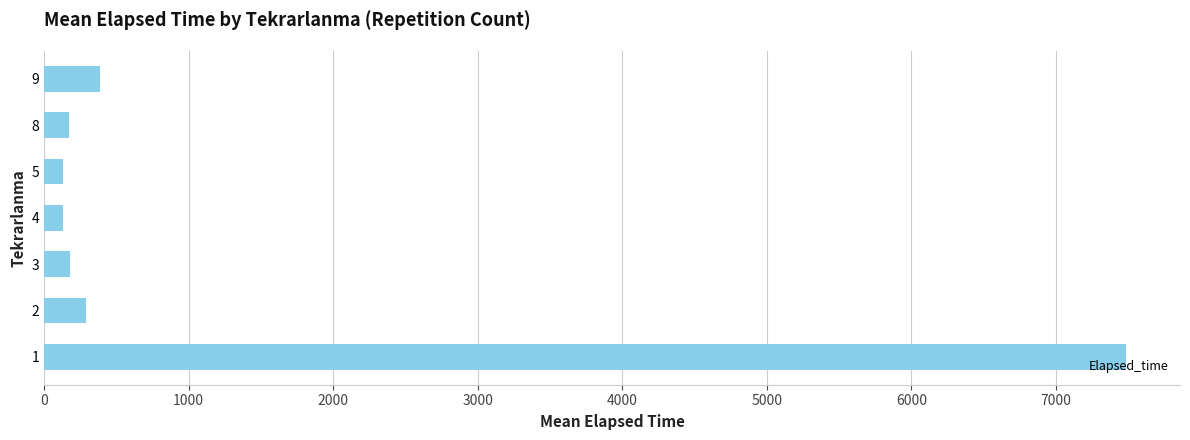

What is the difference between the maximum and minimum values?

7353.8